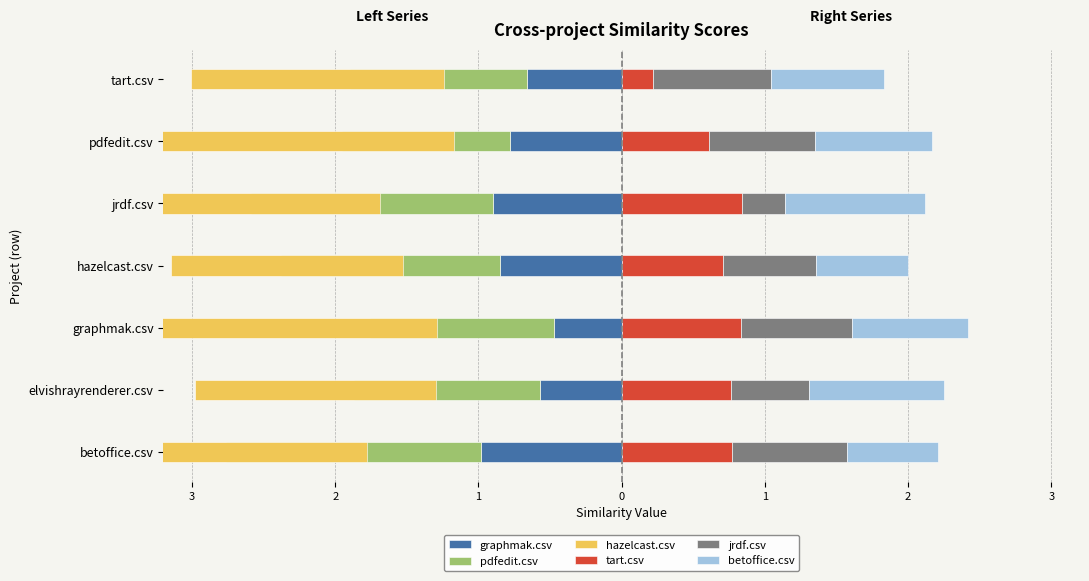

What is the value of the graphmak.csv bar at the 7th from the left?

-1.0